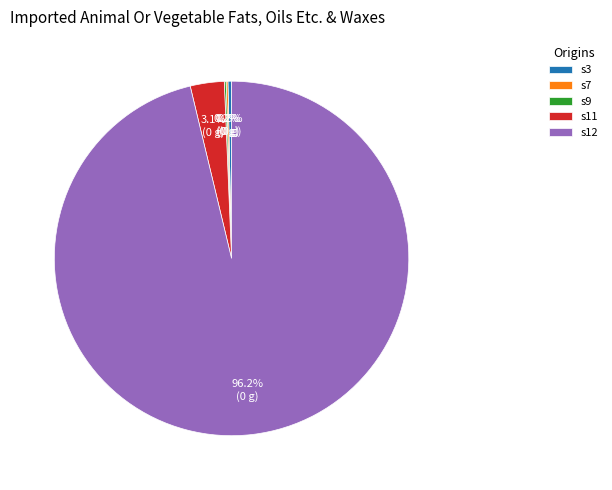

Which slice is the largest?

s12